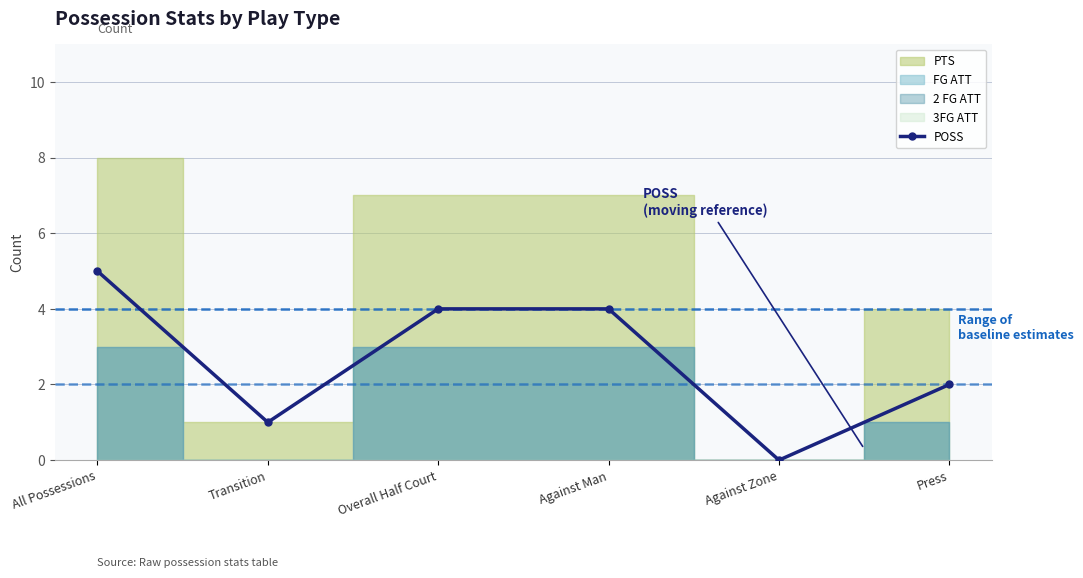

Rank the categories by value from highest to lowest.

All Possessions, Overall Half Court, Against Man, Press, Transition, Against Zone